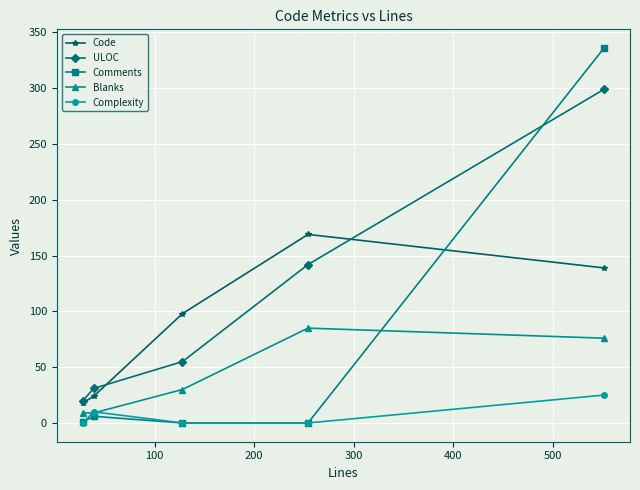

List the series in order of their peak value, highest first.

Comments, ULOC, Code, Blanks, Complexity